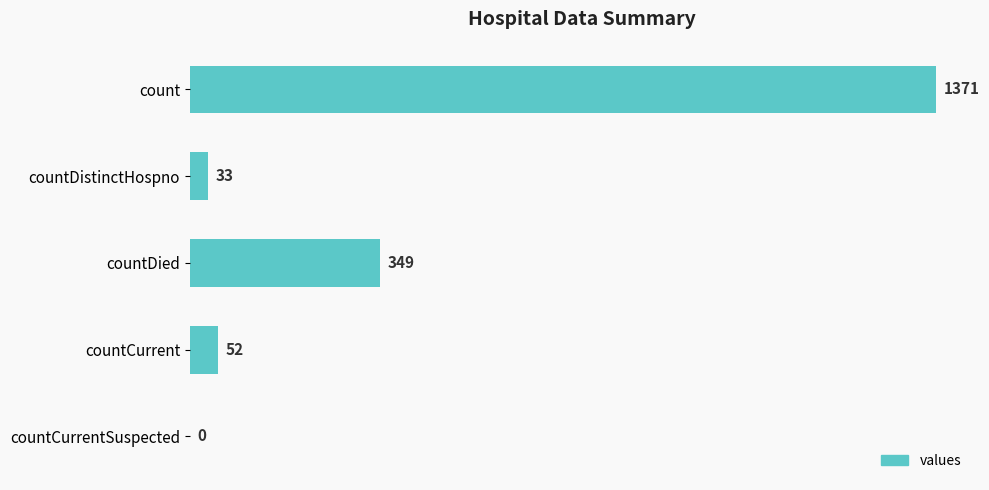

The value at count is 1371. True or false?

True